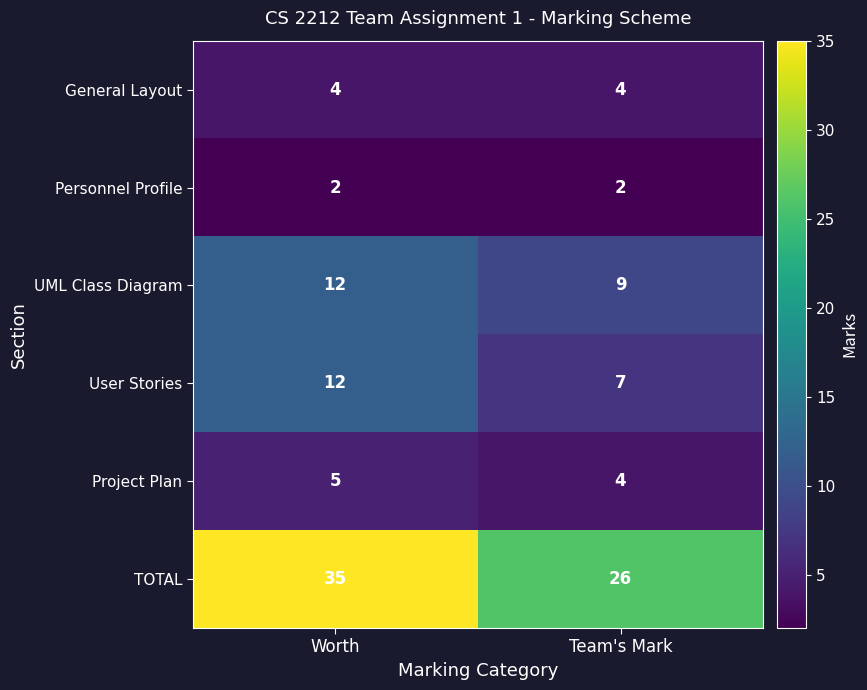

List the labels in order of User Stories value, largest first.

Worth, Team's Mark